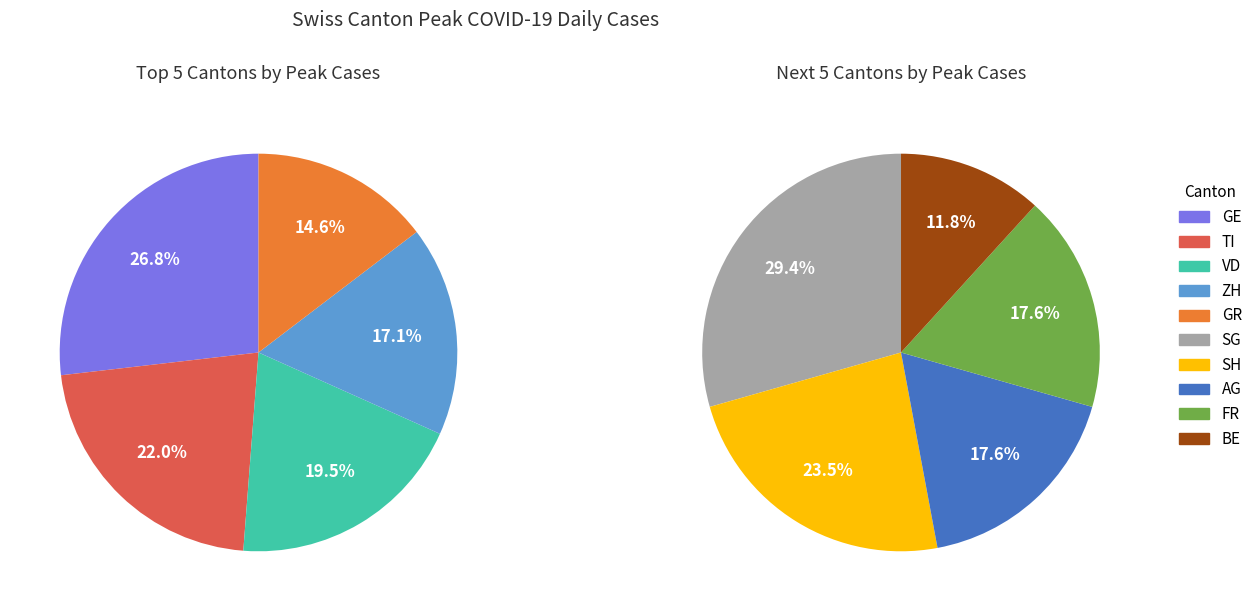

Rank the categories by value from highest to lowest.

GE, TI, VD, ZH, GR, SG, SH, AG, FR, BE